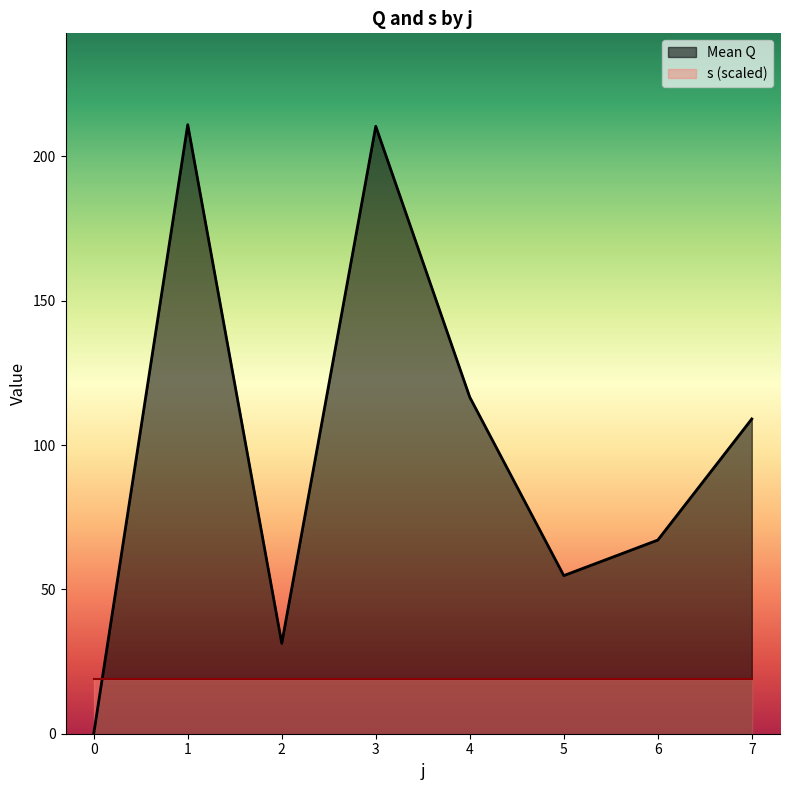

Between which two adjacent categories do s (mean) and Mean Q first intersect?

0 and 1